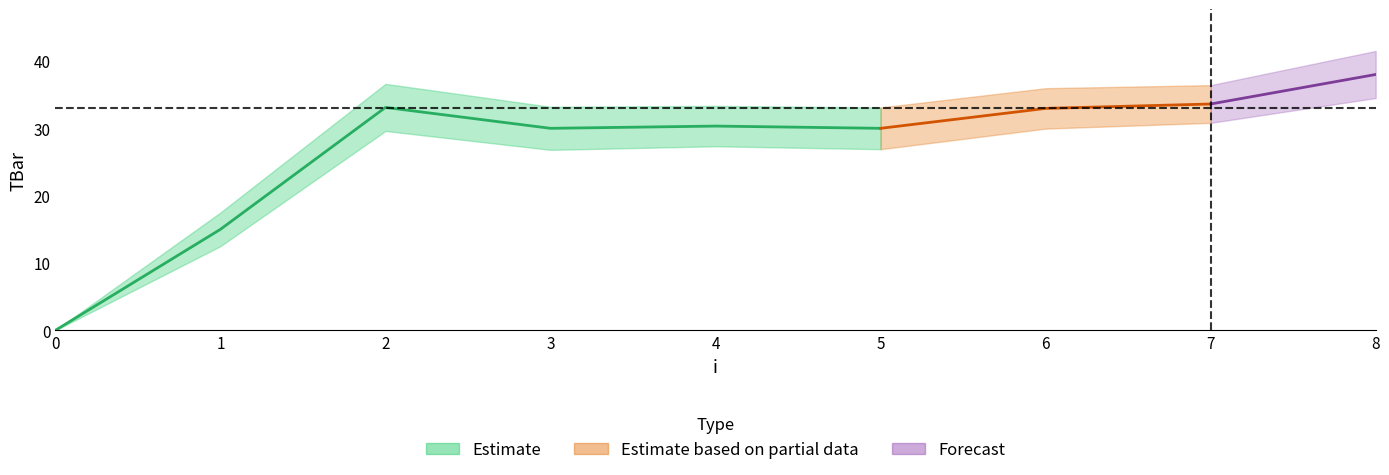

True or false: the data has more than 2 interior local peaks.

False